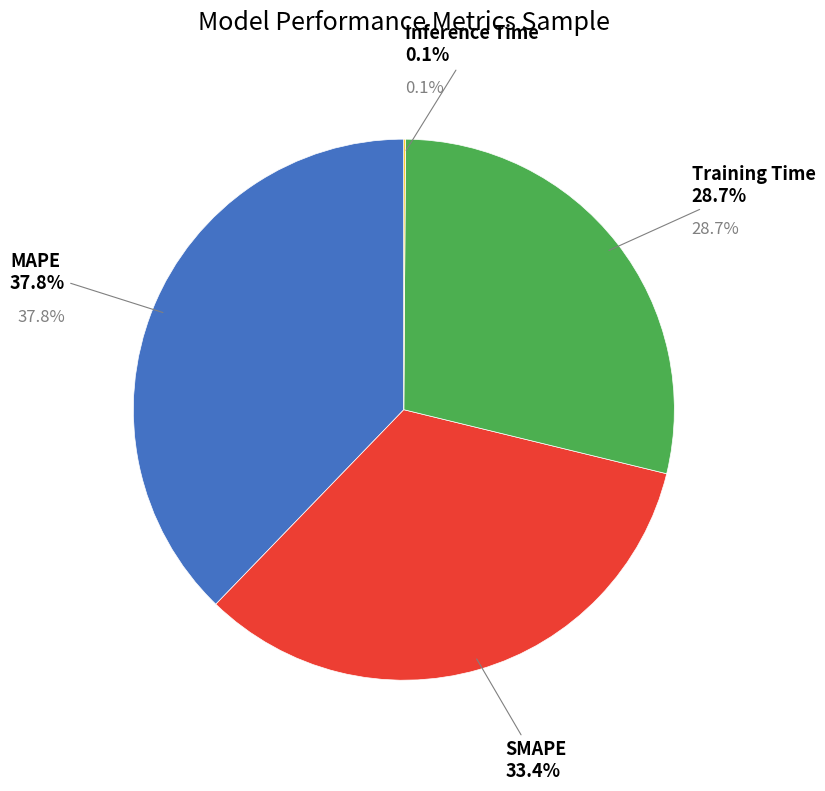

Between Inference Time and MAPE, which is larger?

MAPE